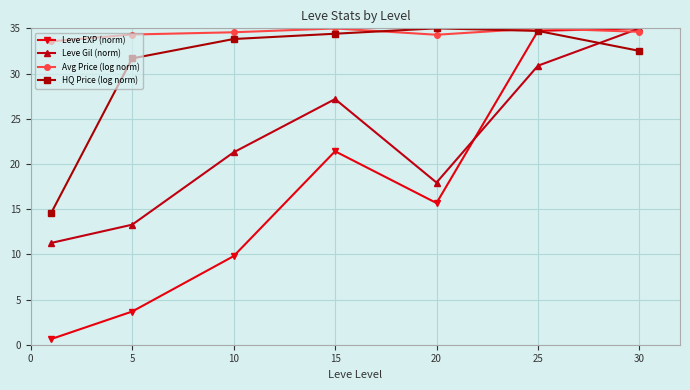

Which series has the largest range (max minus min)?

Leve EXP (norm)